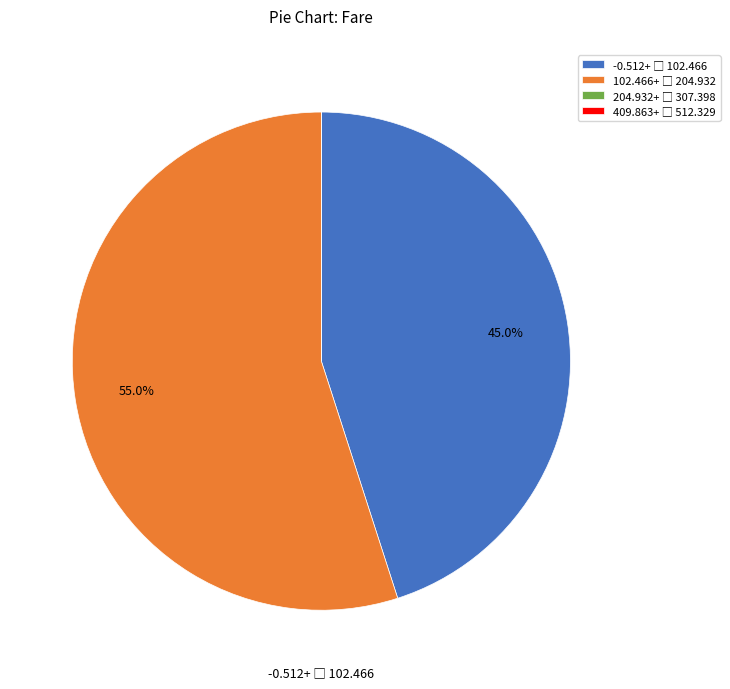

Does any single category account for the majority?

Yes